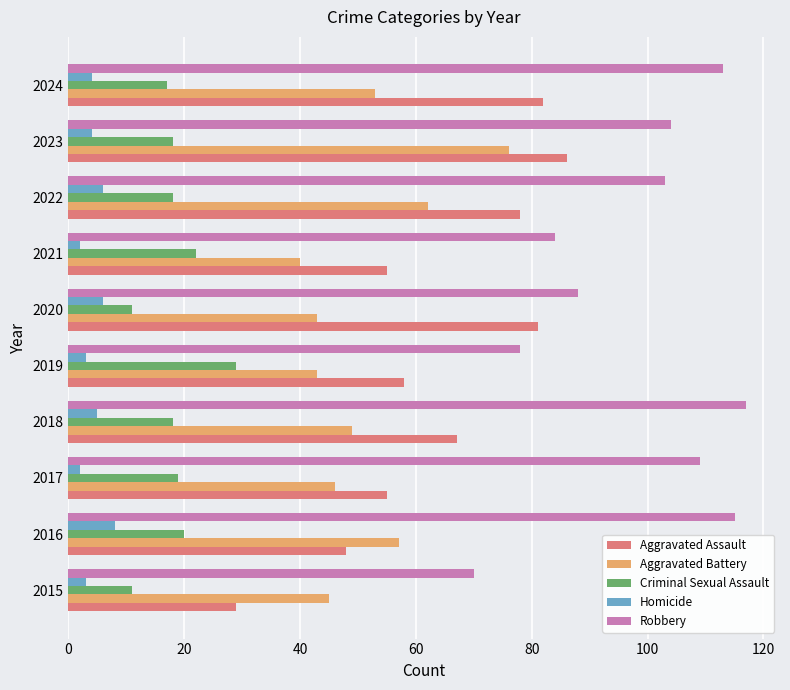

List the series in order of their peak value, lowest first.

Homicide, Criminal Sexual Assault, Aggravated Battery, Aggravated Assault, Robbery